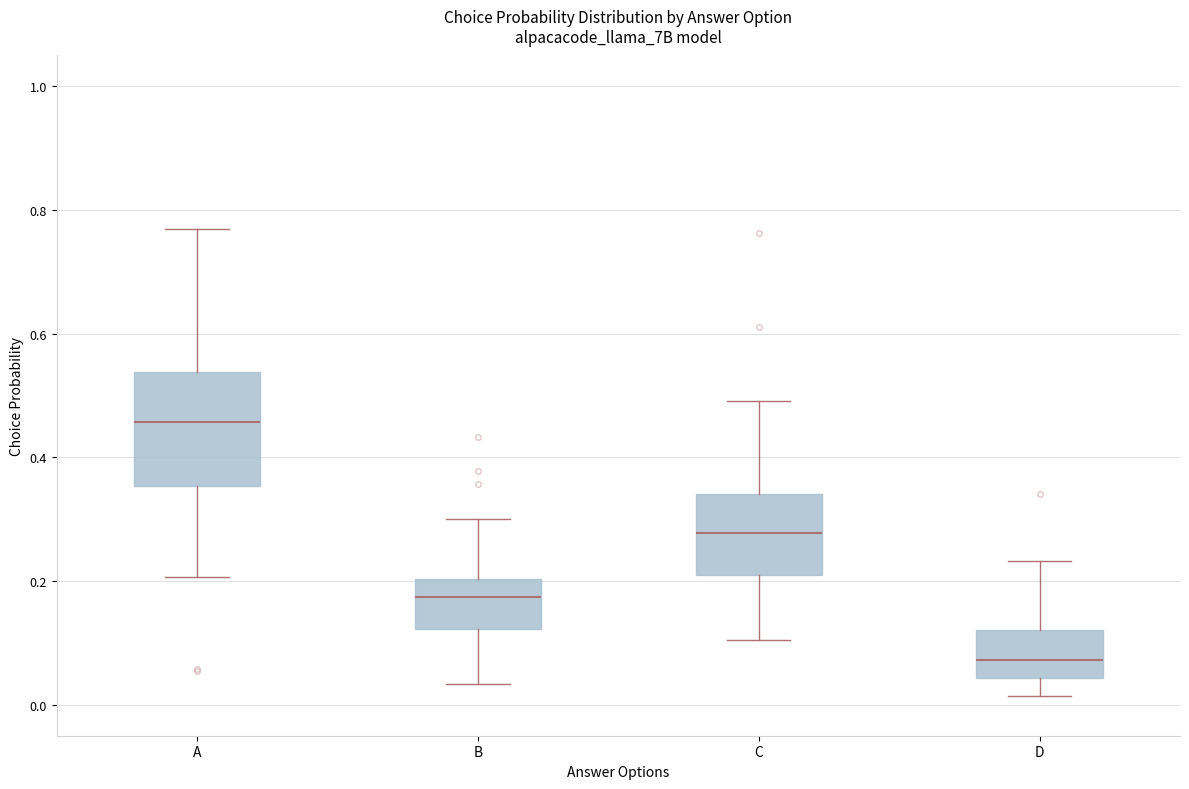

Where does the median line of the box for C sit on the y-axis? The values are not printed on the chart, so give them approximately, as read against the axis.

0.28